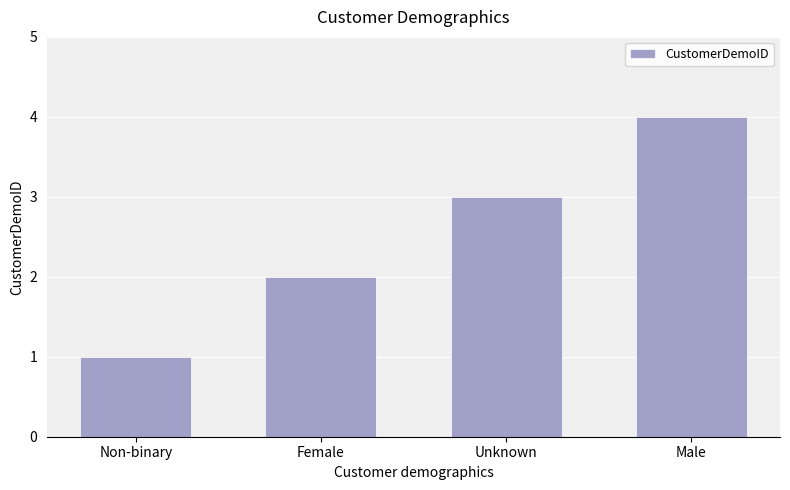

List the labels in order of value, smallest first.

Non-binary, Female, Unknown, Male